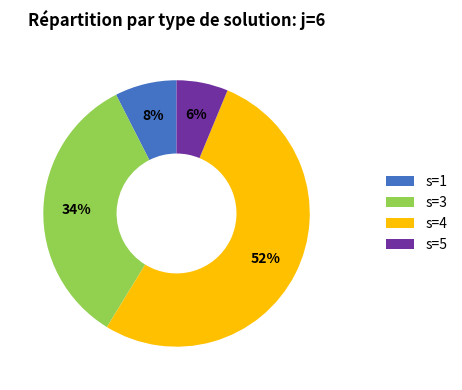

Combined, do s=1 and s=4 account for over 50%?

Yes